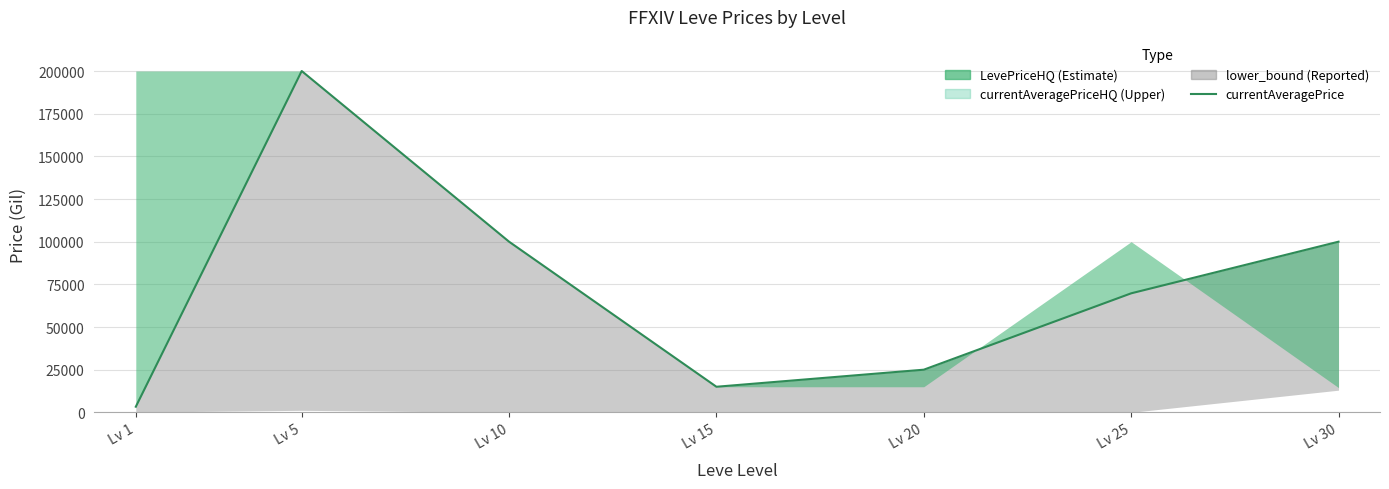

Between Lv 1 and Lv 5, which is larger?

Lv 5